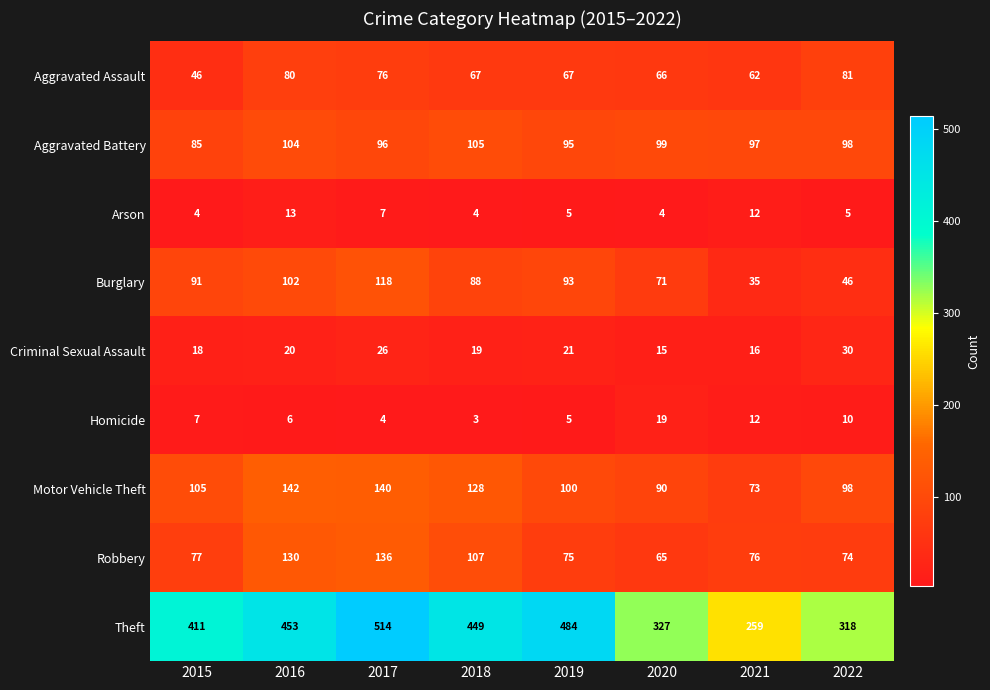

Which series changed the most between 2017 and 2022?

Theft